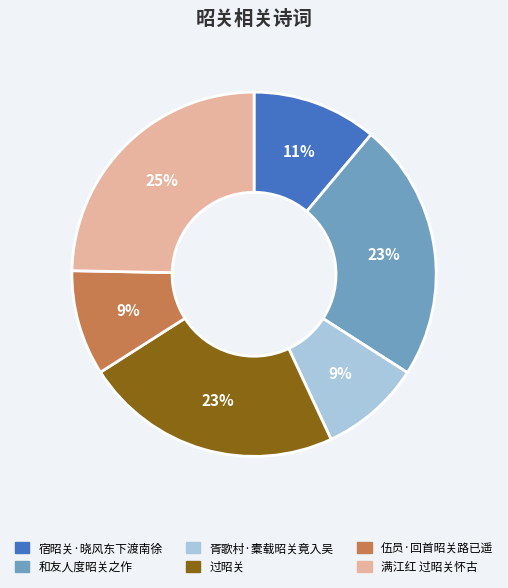

Does 满江红 过昭关怀古 account for over 50% of the chart?

No